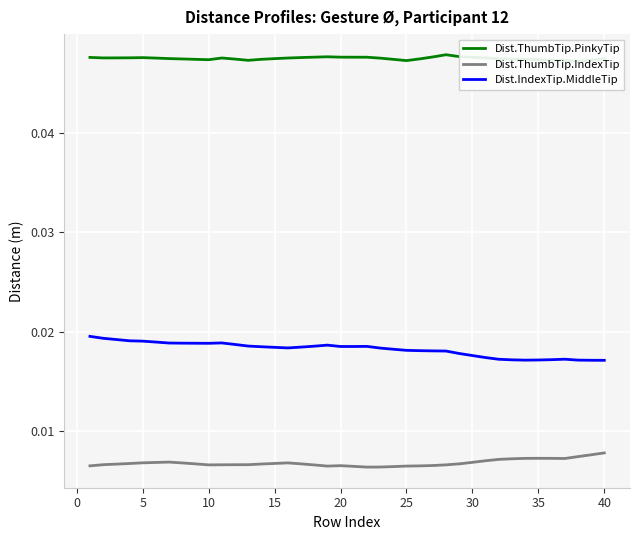

True or false: Dist.ThumbTip.IndexTip and Dist.IndexTip.MiddleTip intersect in this chart.

False